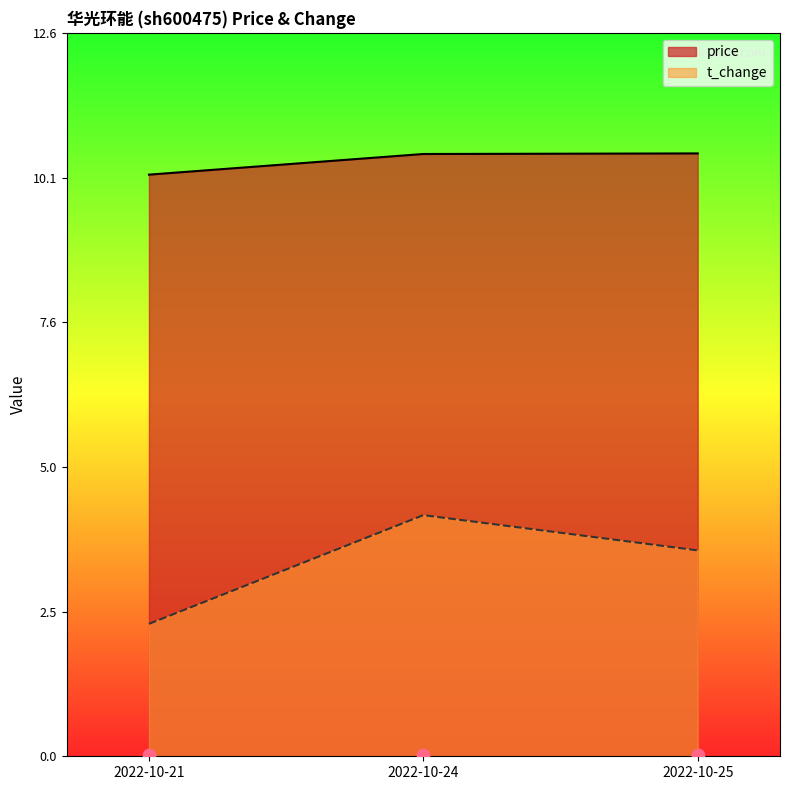

Which series reaches the maximum Y coordinate?

price